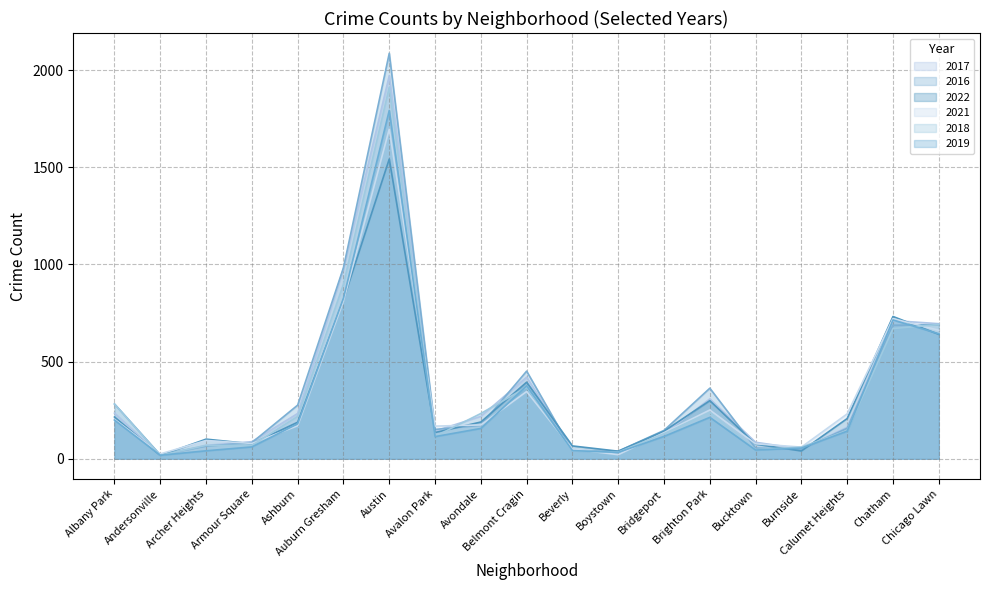

What is the average value of the 2019 series?

303